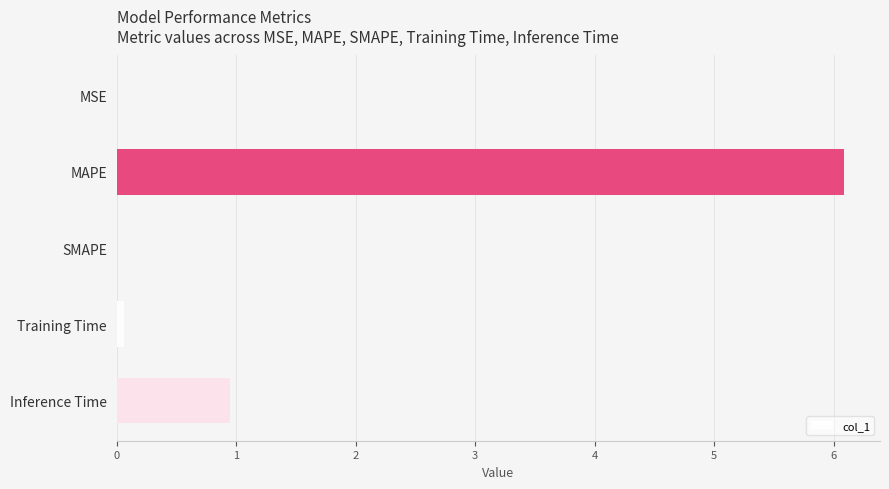

What is the sum of all values?

7.1